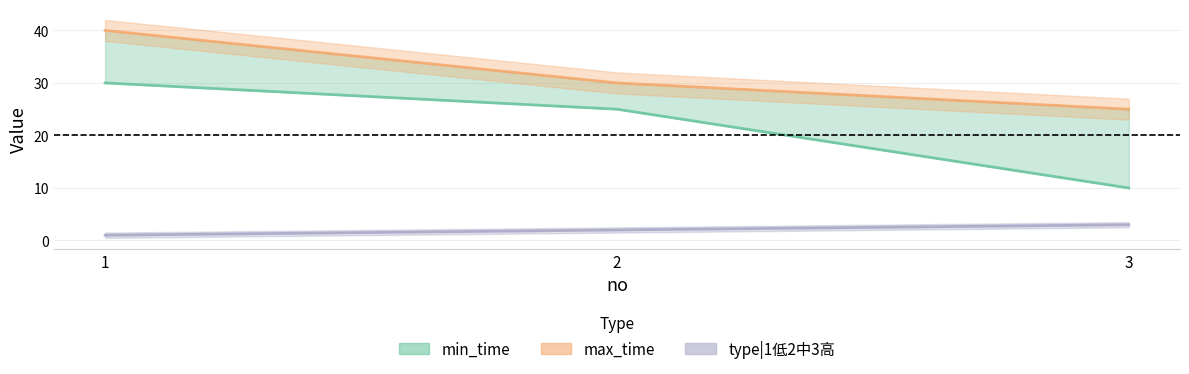

What is the difference between the maximum and minimum values in the min_time line series?

20